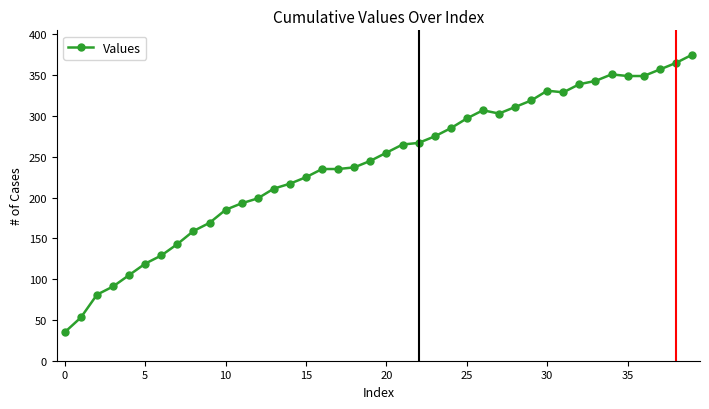

How many data points are less than 255?

20